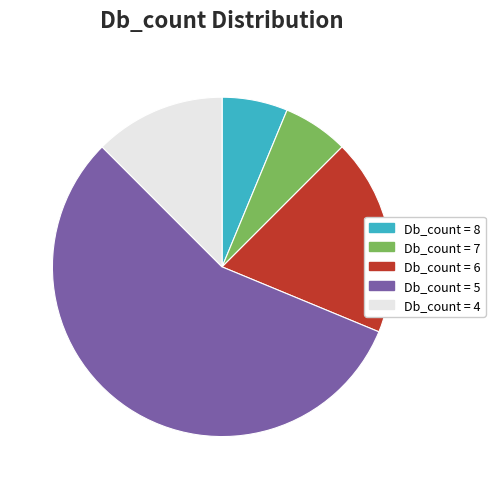

Approximately how many times larger is the value at Db_count = 8 compared to Db_count = 6?

0.3